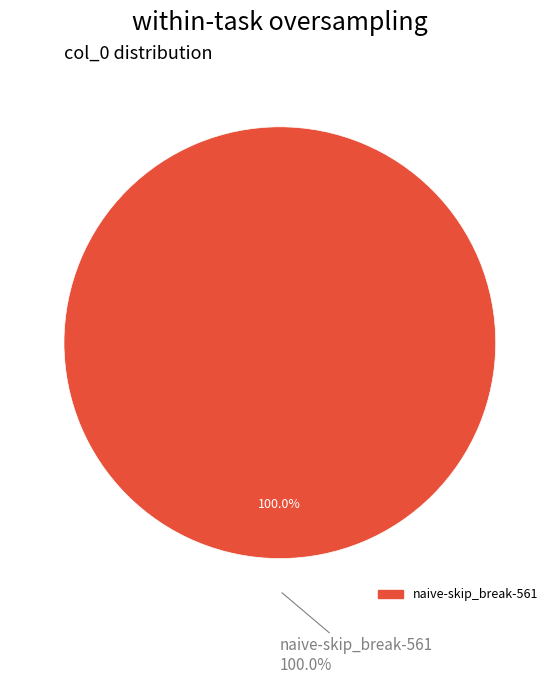

Does async-skip_break-561 represent more than half of the total?

No